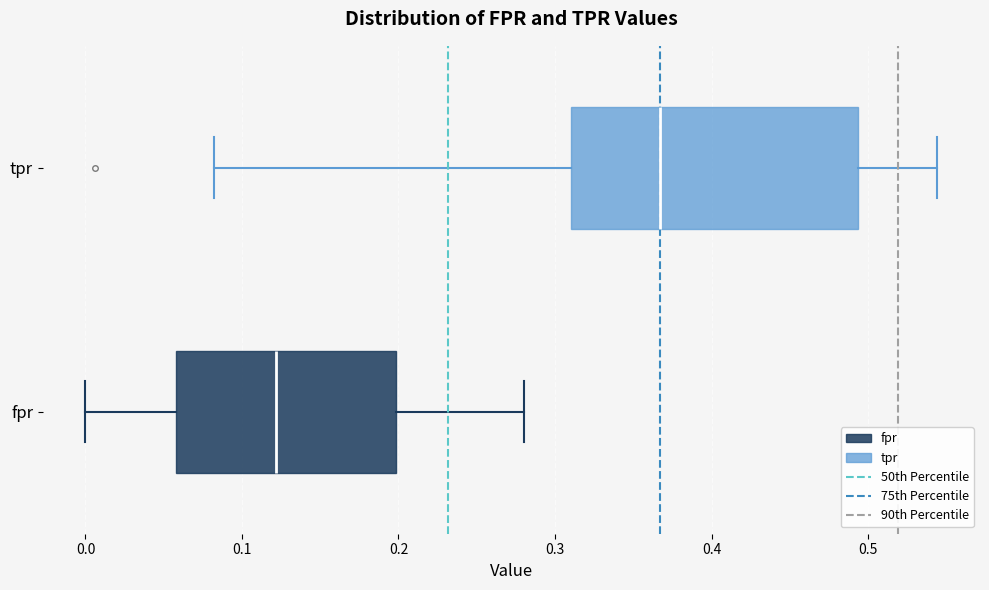

Reading bottom to top, read every box against the x-axis: the position of its median line, the range the box covers, and the ends of its whiskers. The values are not printed on the chart, so give them approximately, as read against the axis.

fpr: median 0.12, box 0.06 to 0.20, whiskers 0.00 to 0.28
tpr: median 0.37, box 0.31 to 0.49, whiskers 0.08 to 0.54